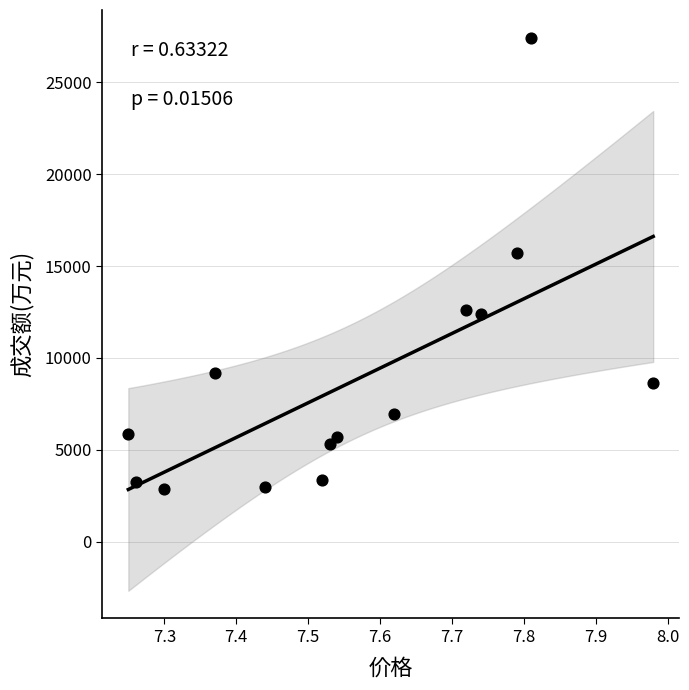

What Y value in the scatter plot is closest to 15141?

15693